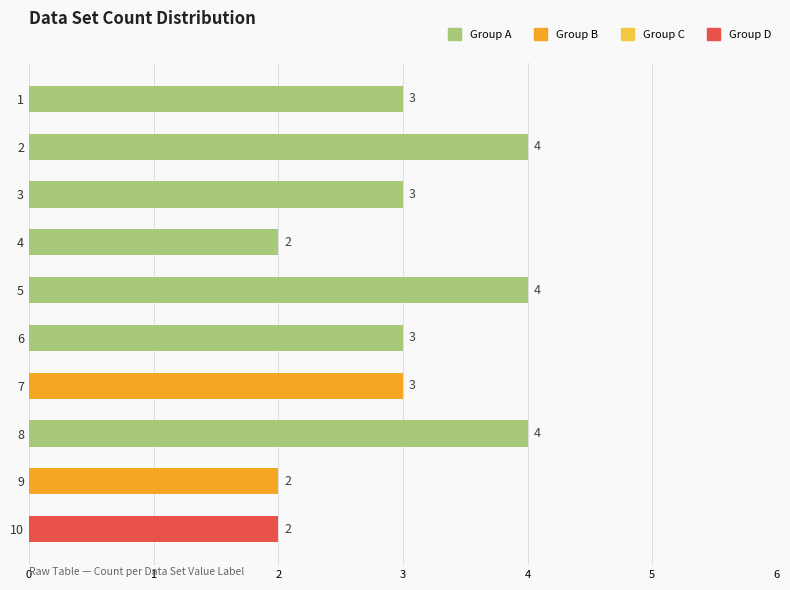

What is the difference between the values at 1 and 5?

1